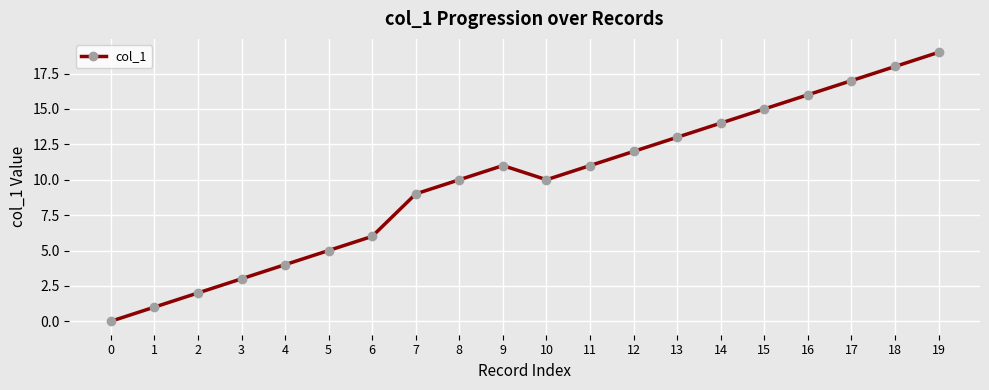

How many series are shown in this chart?

1